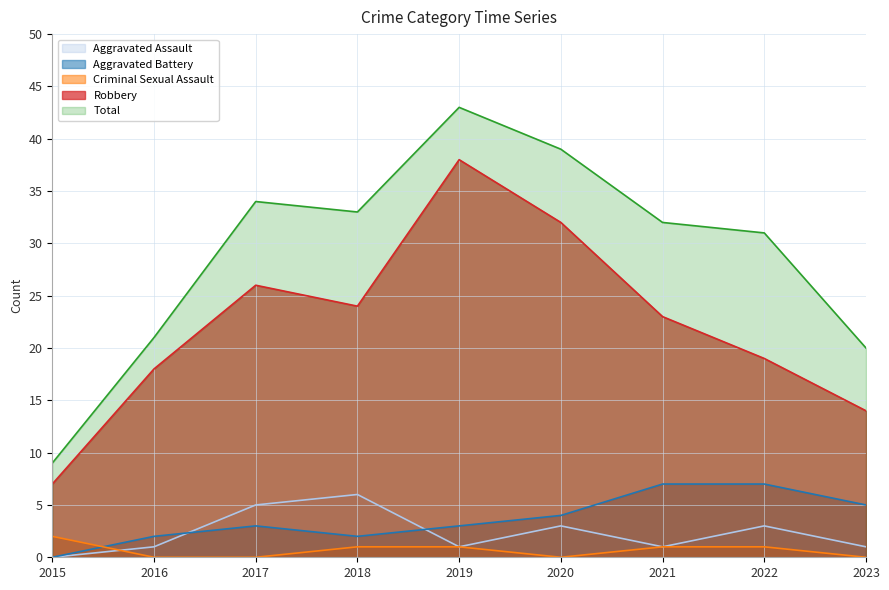

Which series changed the most between 2016 and 2018?

Total